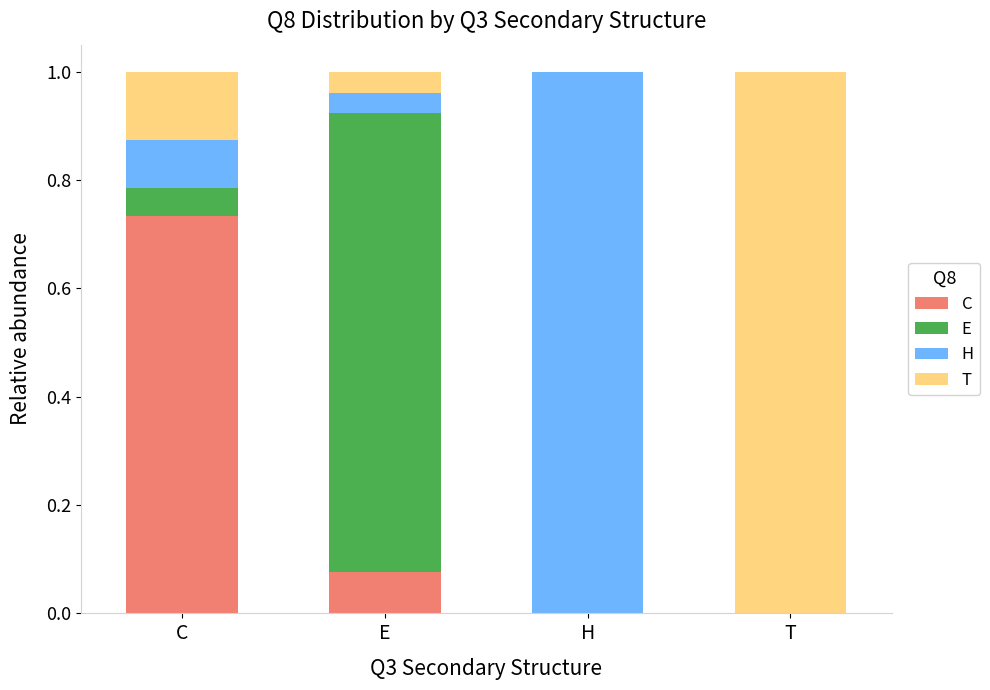

What is the total value across all series at E?

1.0